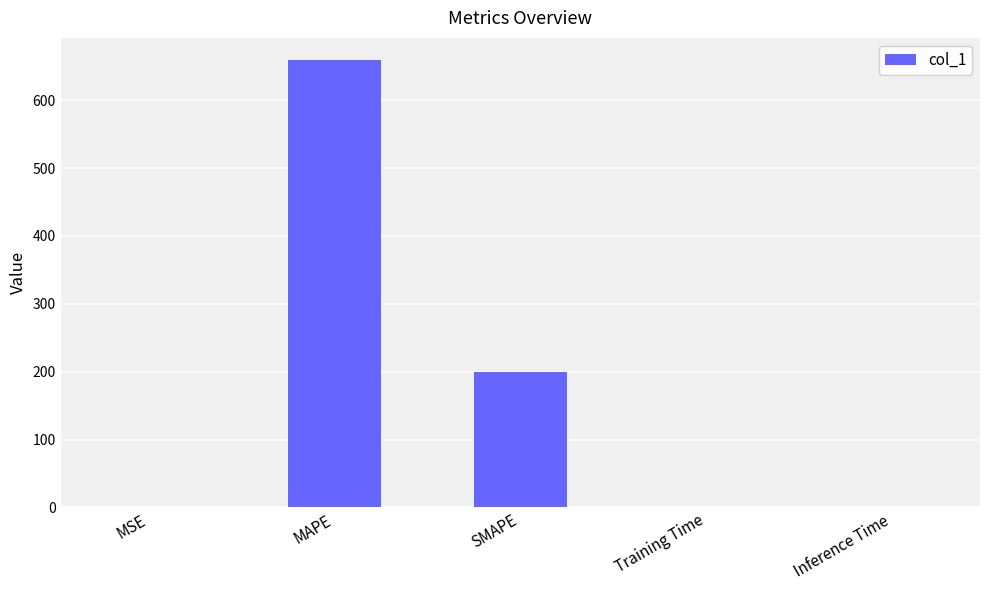

Read the value at MAPE.

658.8